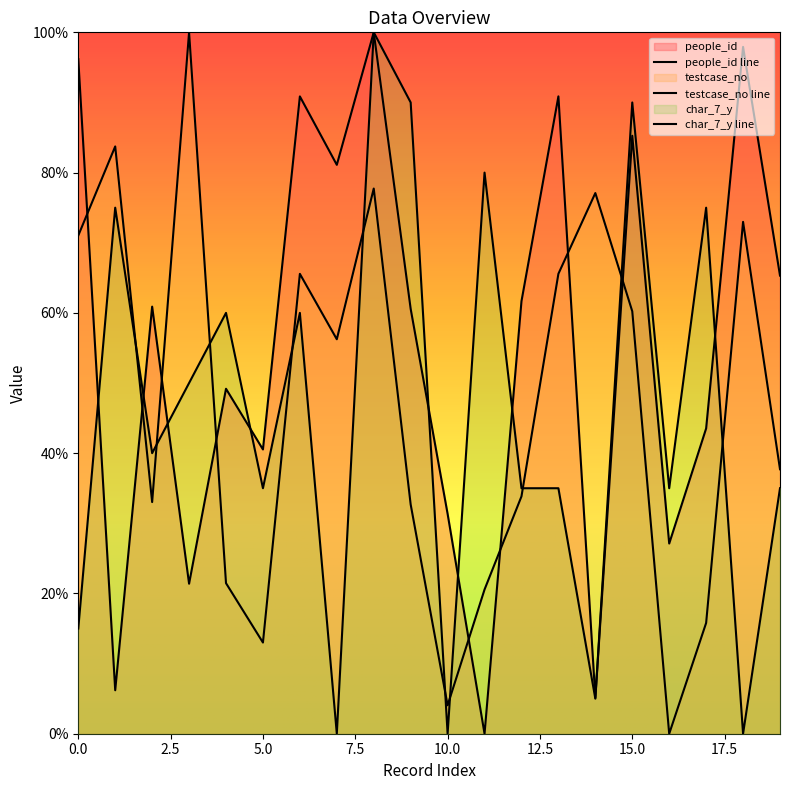

Which series ends up on top after the final intersection of char_7_y and testcase_no?

testcase_no